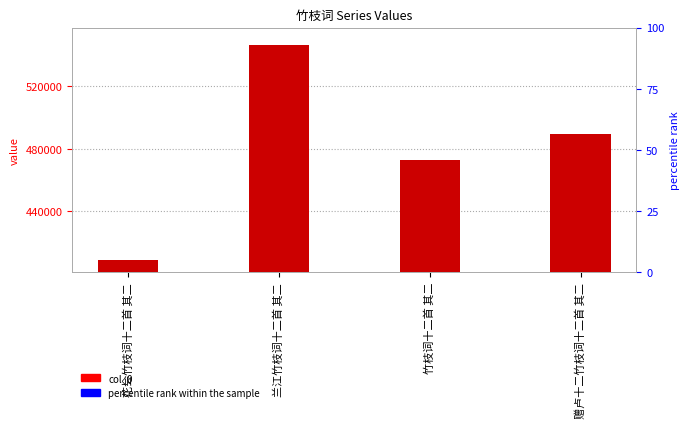

What is the greatest value displayed?

546796